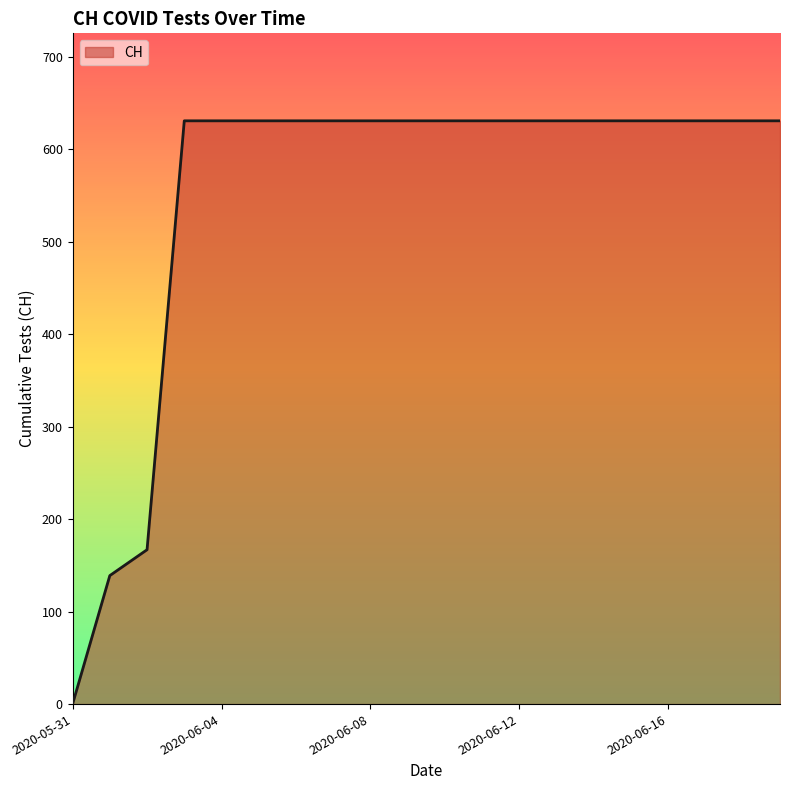

What is the greatest value displayed?

631